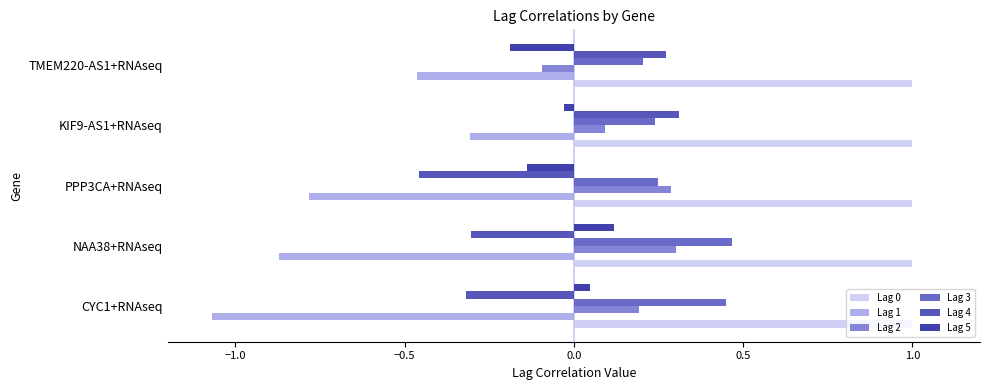

What is the difference between the maximum and second lowest values in the Lag 2 series?

0.2